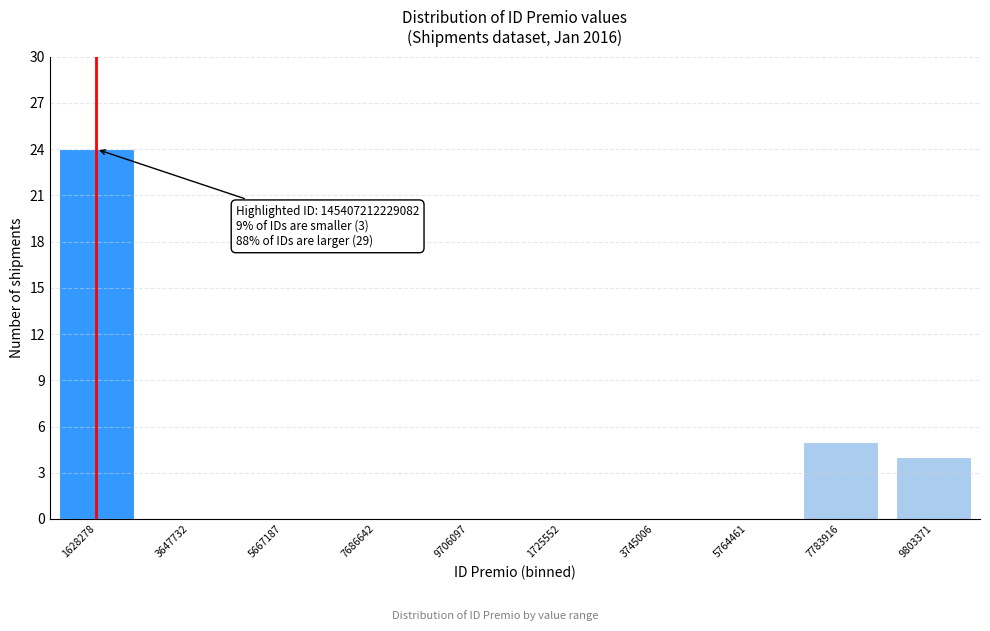

Reading left to right, transcribe all the data shown in this chart.

1628278=24	3647732=0	5667187=0	7686642=0	9706097=0	1725552=0	3745006=0	5764461=0	7783916=5	9803371=4